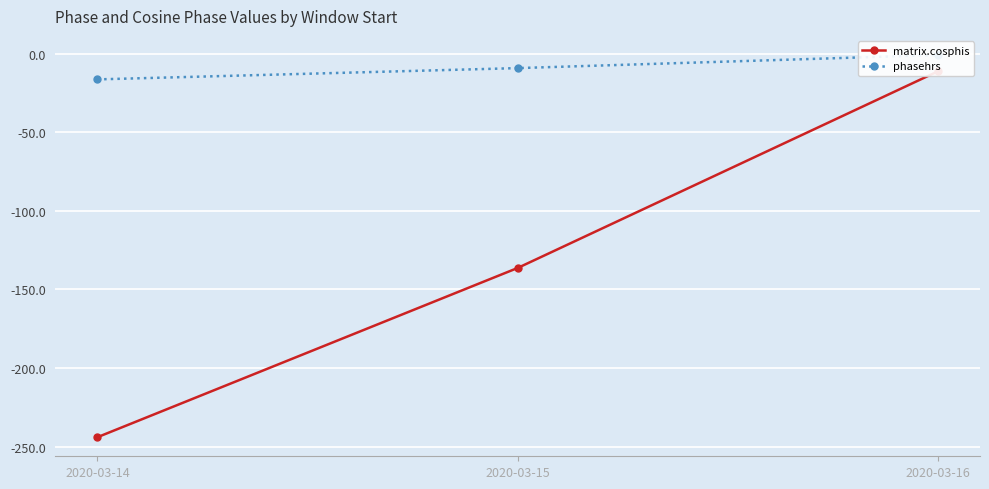

How many lines are shown in the chart?

2